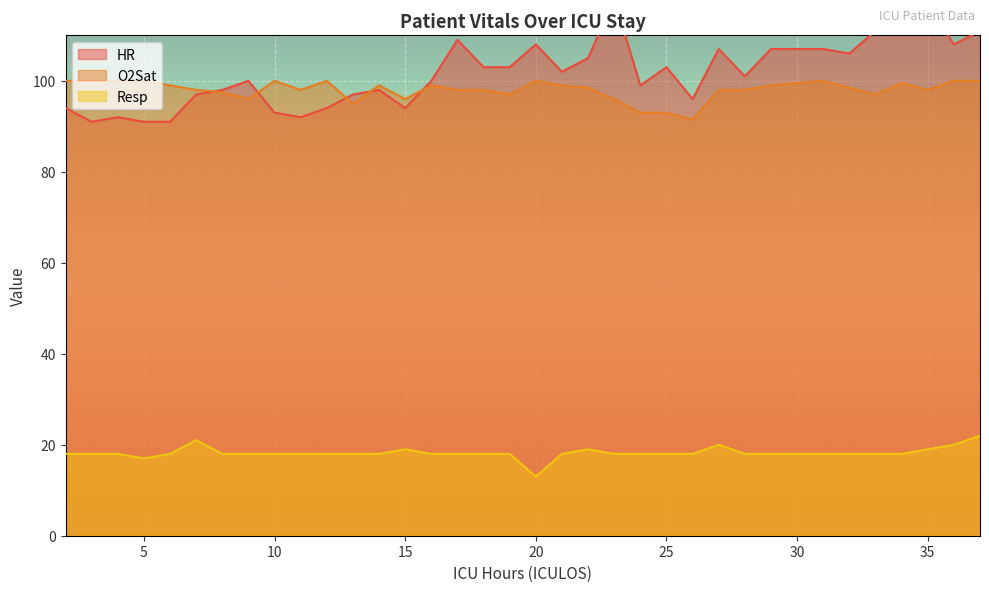

True or false: Resp and HR intersect in this chart.

False